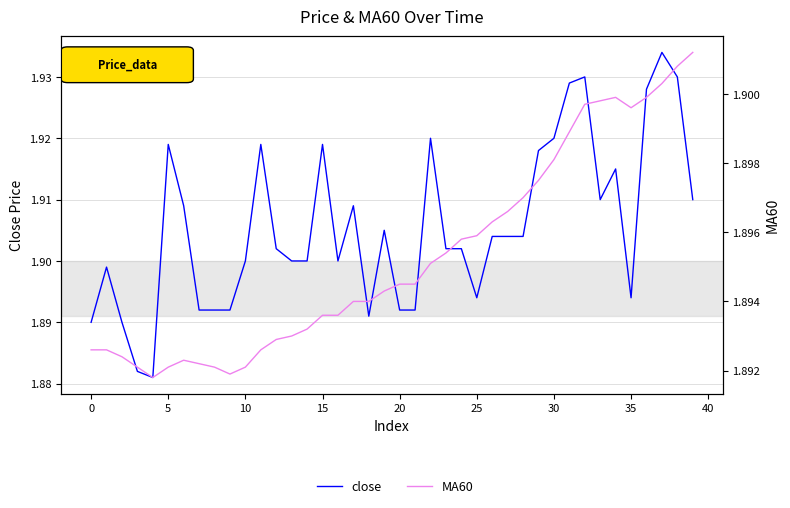

True or false: MA60 has more than 2 interior local peaks.

False